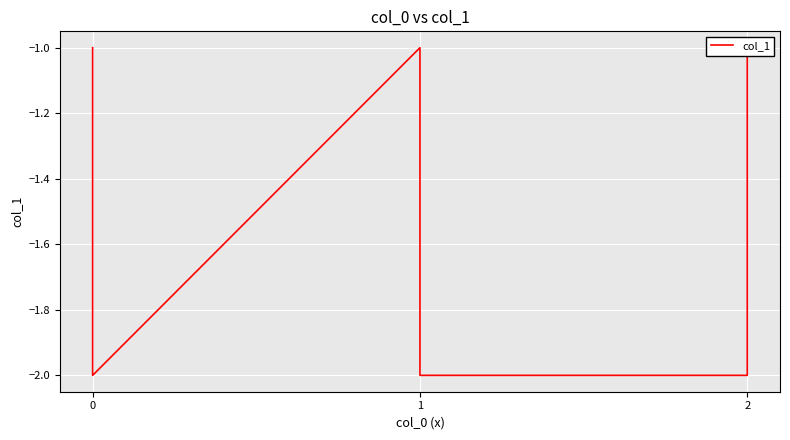

What is the difference between the maximum and minimum values?

1